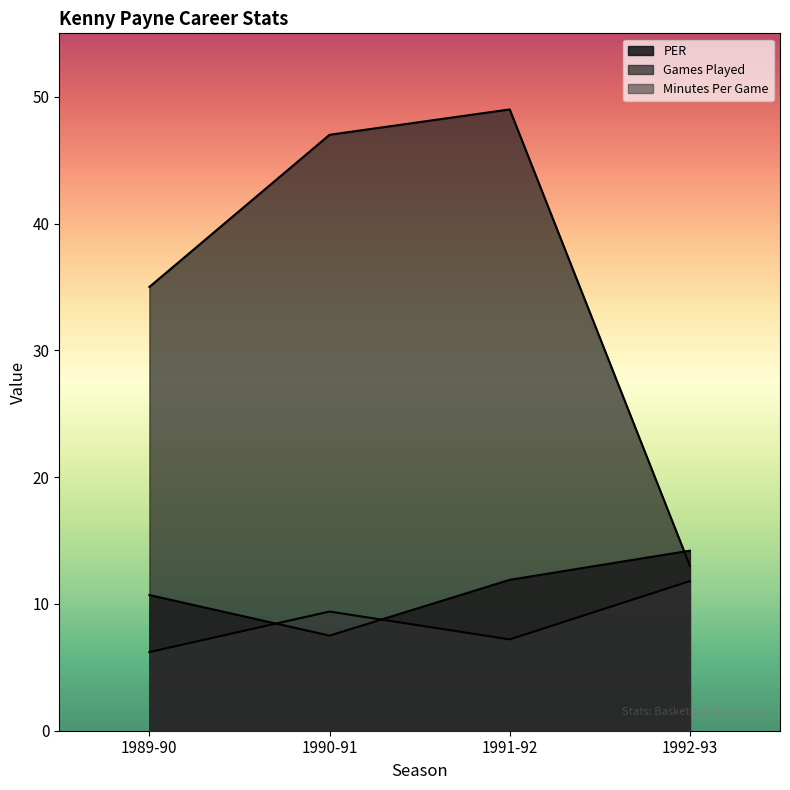

What is the difference between the maximum and minimum values in the MP series?

5.6